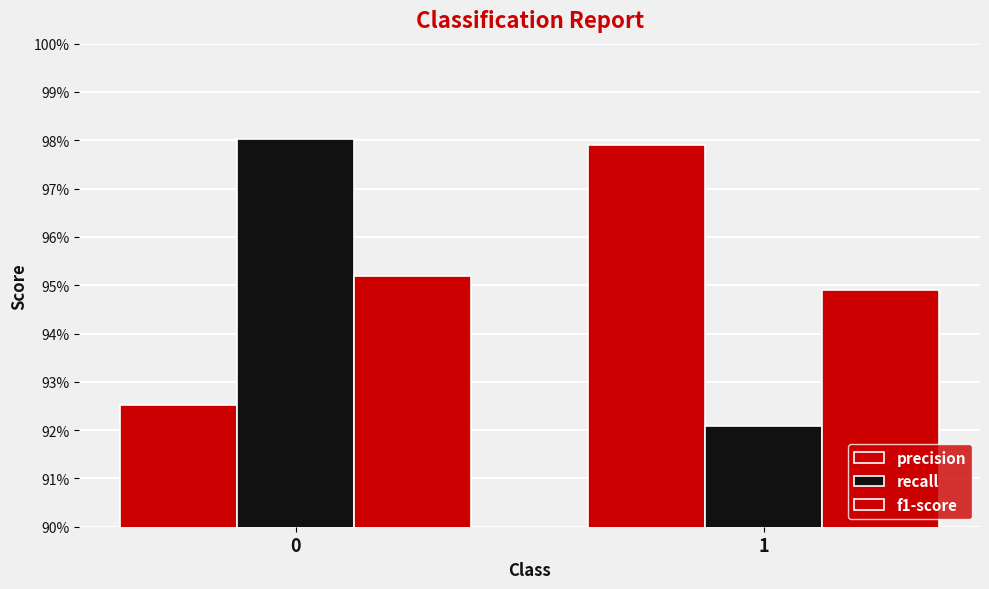

At how many categories does at least one series exceed 0?

2